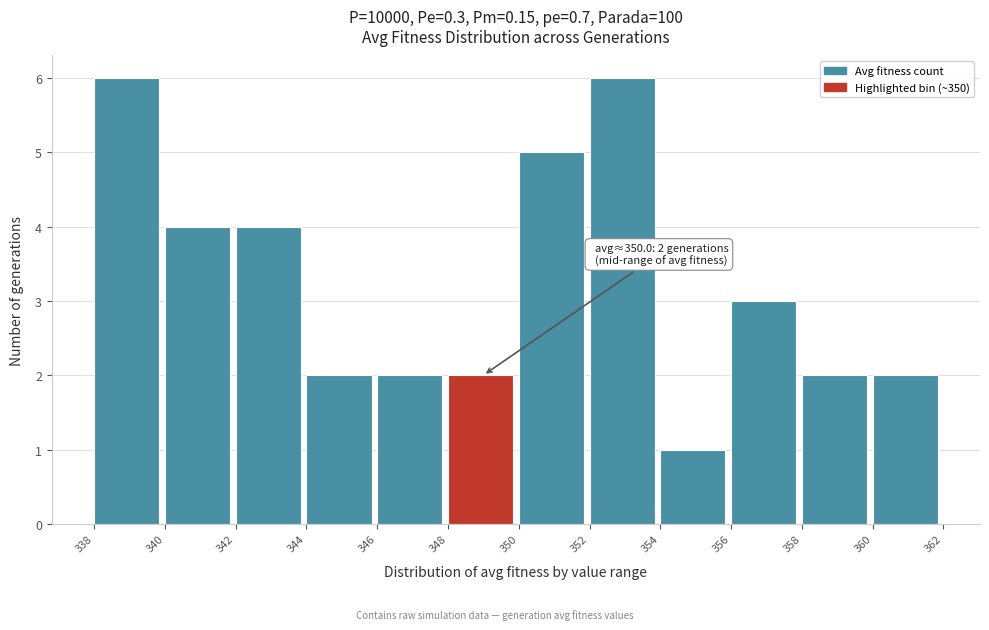

Reading left to right, what are all the values shown in this chart?

338=6	340=4	342=4	344=2	346=2	348=2	350=5	352=6	354=1	356=3	358=2	360=2